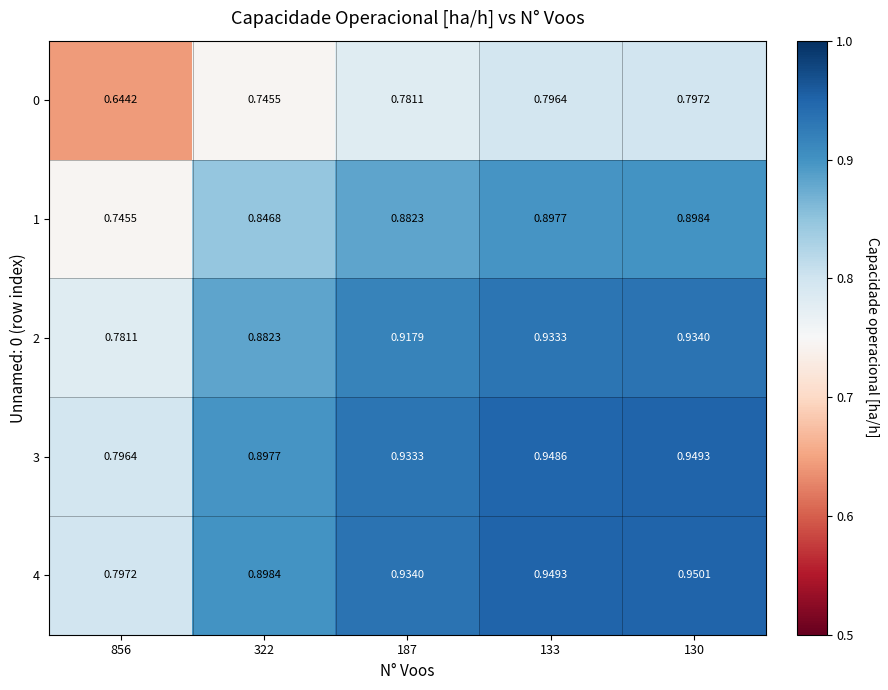

How many categories are shown in the chart?

5